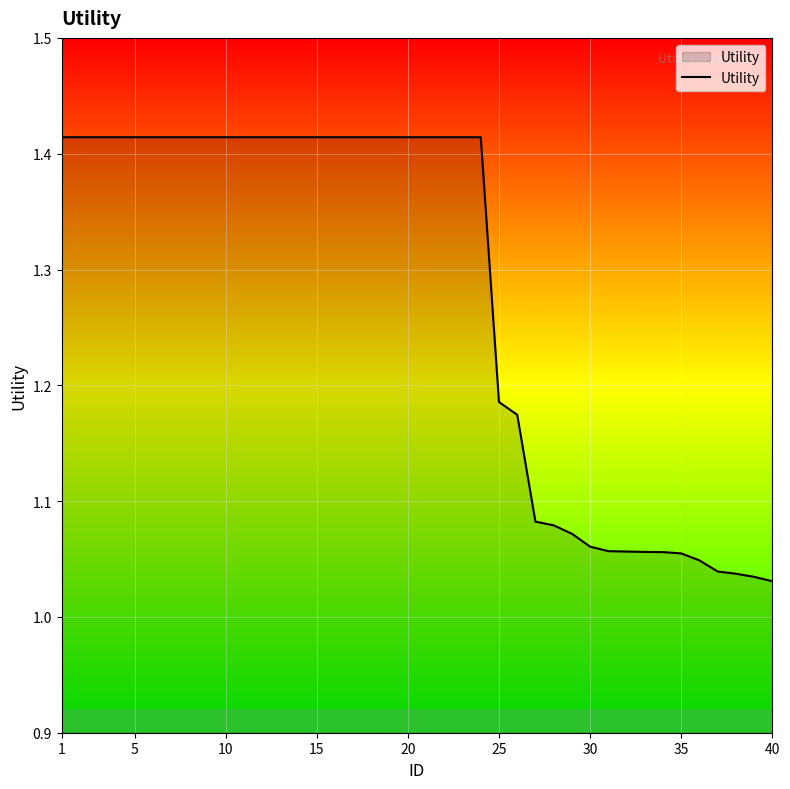

What is the difference between the maximum and minimum values?

0.4